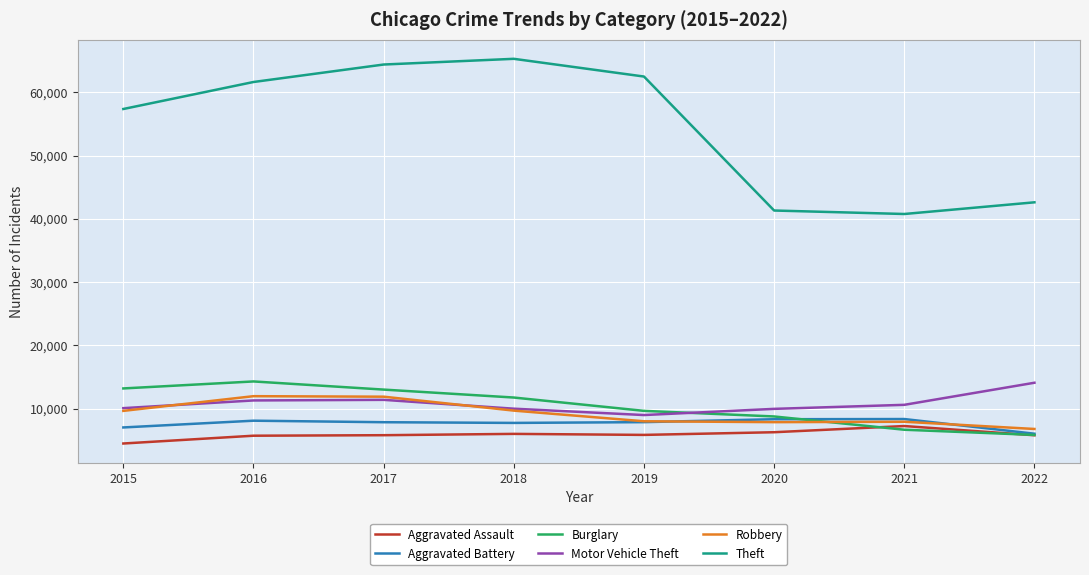

What is the difference between the second highest and second lowest values in the Motor Vehicle Theft series?

1425